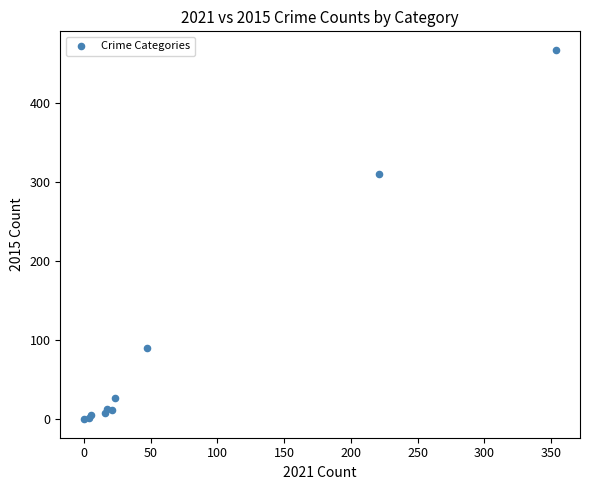

What Y value in the scatter plot is closest to 234?

311